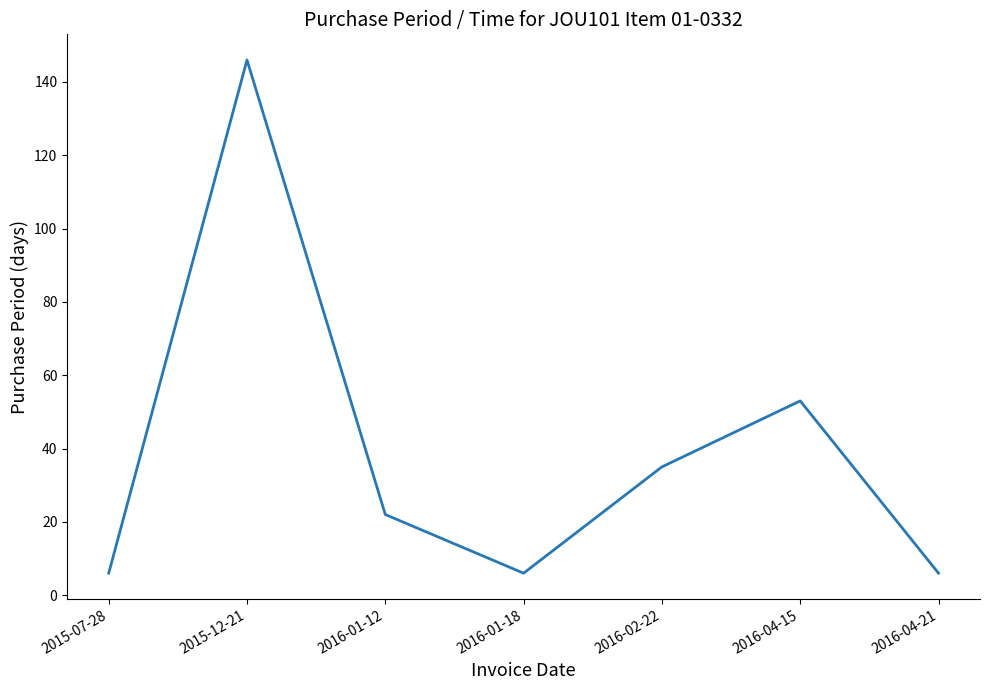

Where is the first local minimum?

2016-01-18